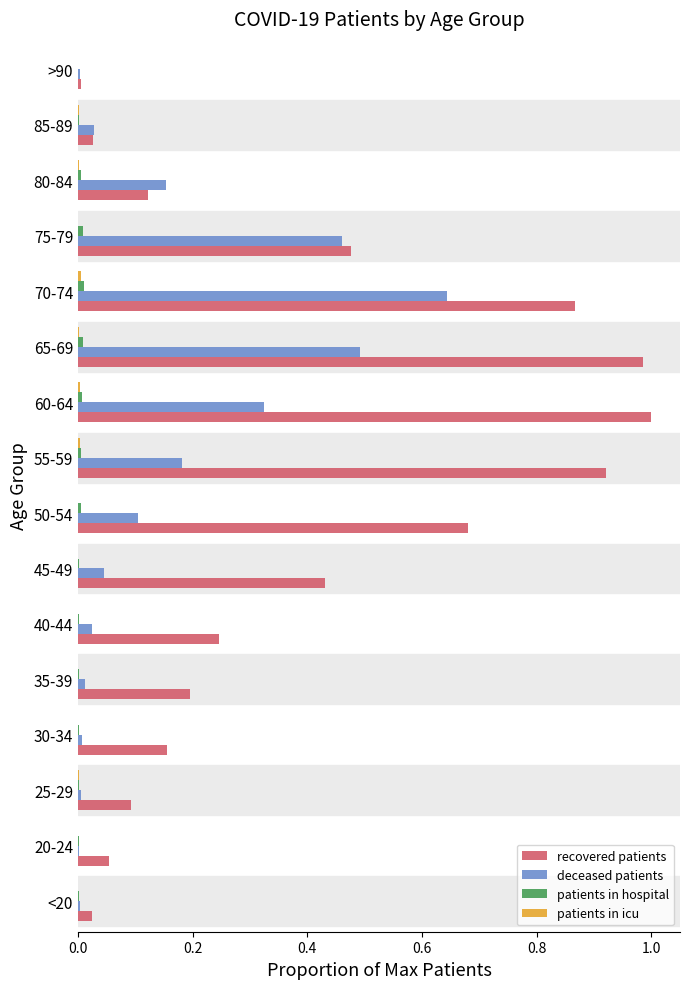

Which series has the largest total across all categories?

recovered patients